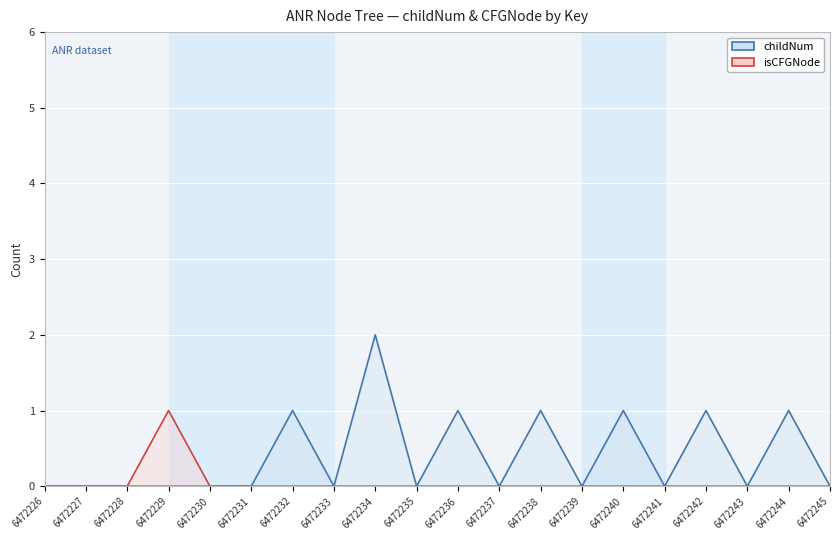

The value of childNum at 6472243 is -1. True or false?

False